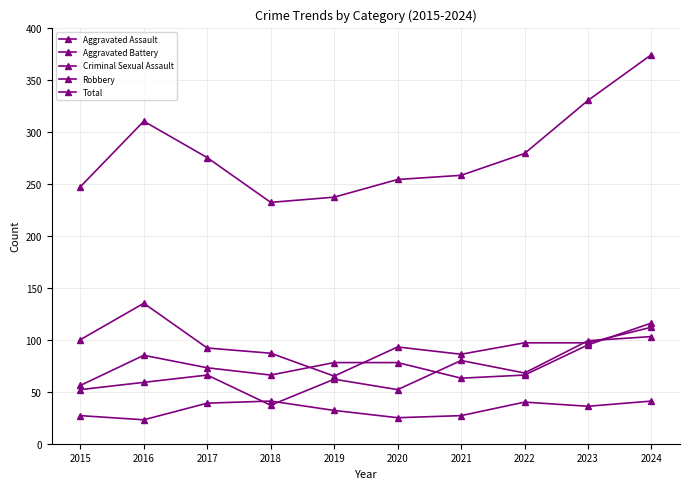

How many lines are shown in the chart?

5